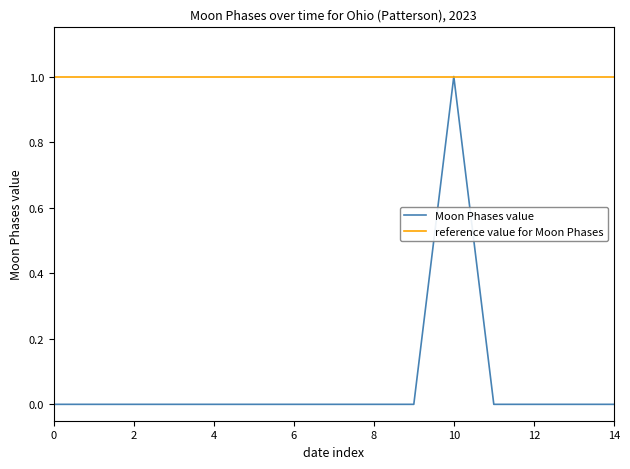

Rank the series by their average value, from lowest to highest.

Moon Phases value, reference value for Moon Phases